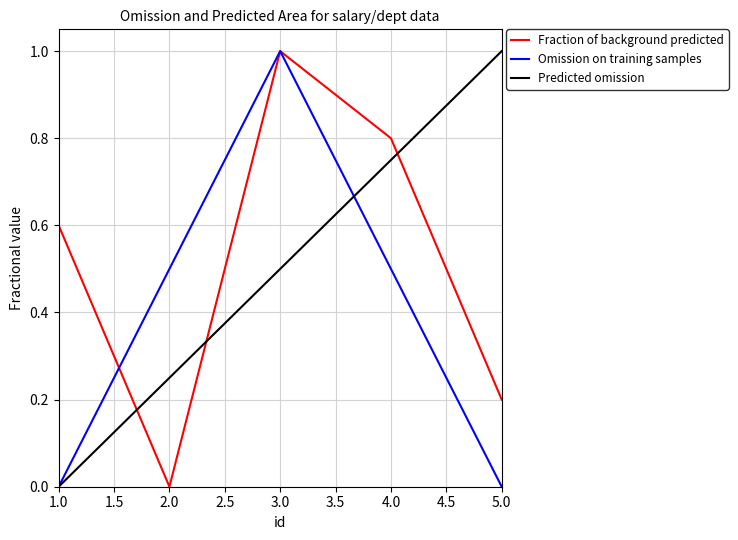

What position from the left is 3.0?

3